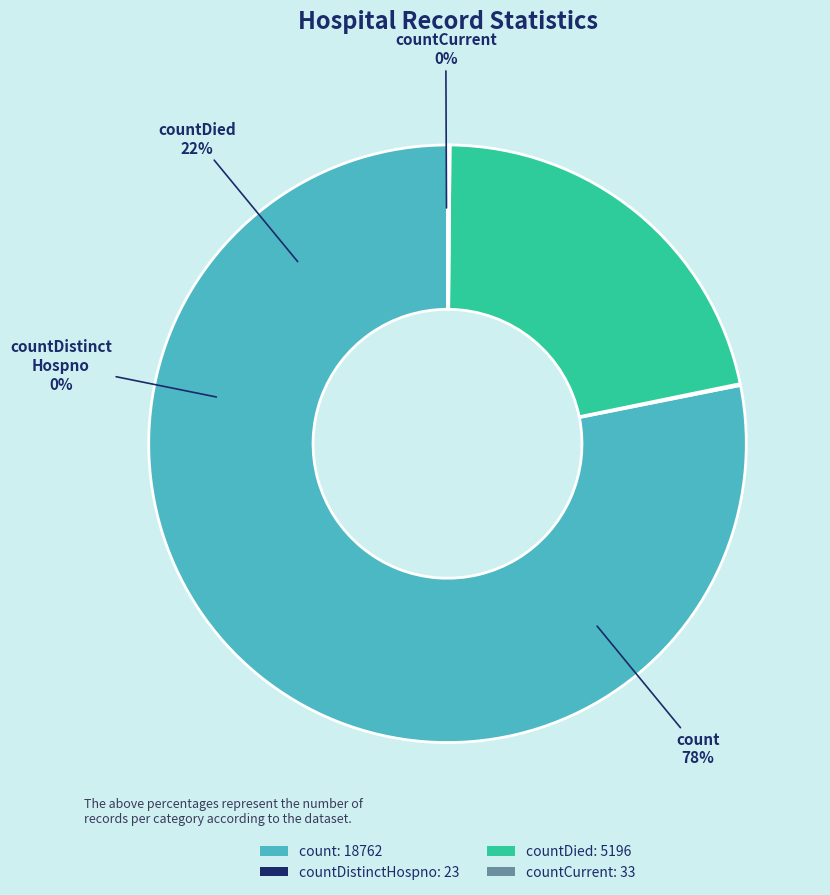

Which category has the smallest portion of the pie?

countDistinctHospno